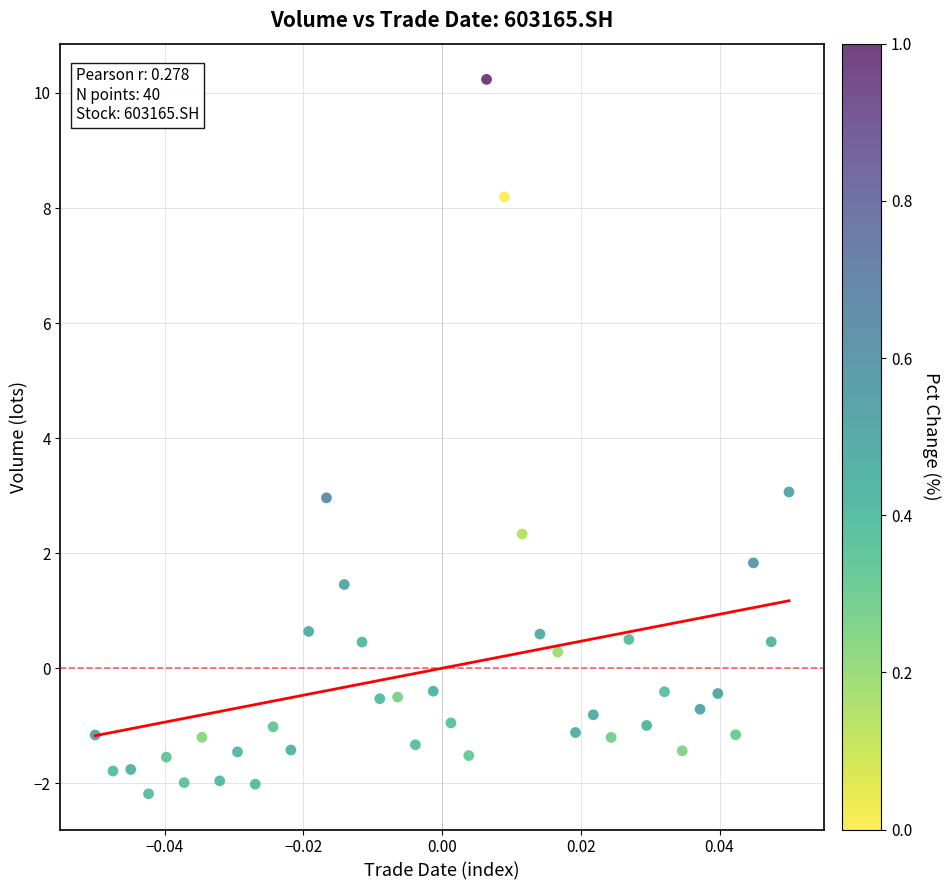

What is the range of Y values (max minus min)?

12.4